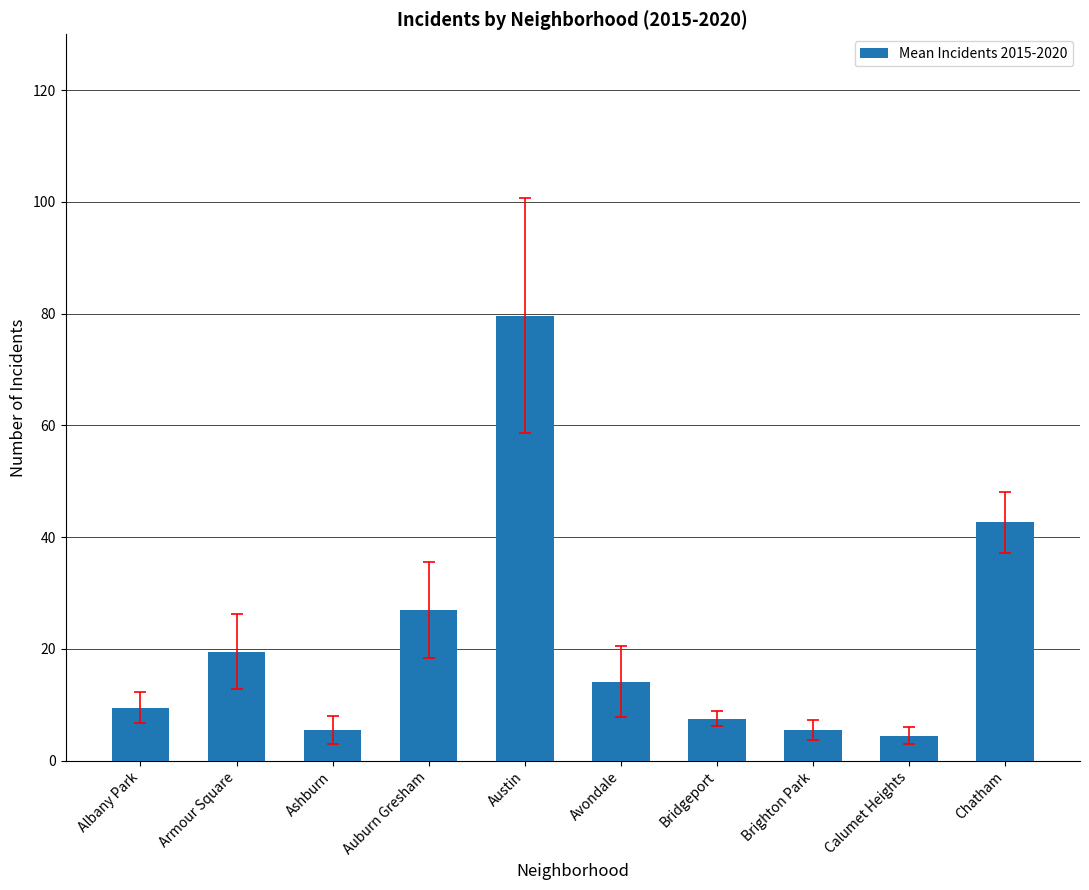

What is the approximate value at Albany Park?

9.5